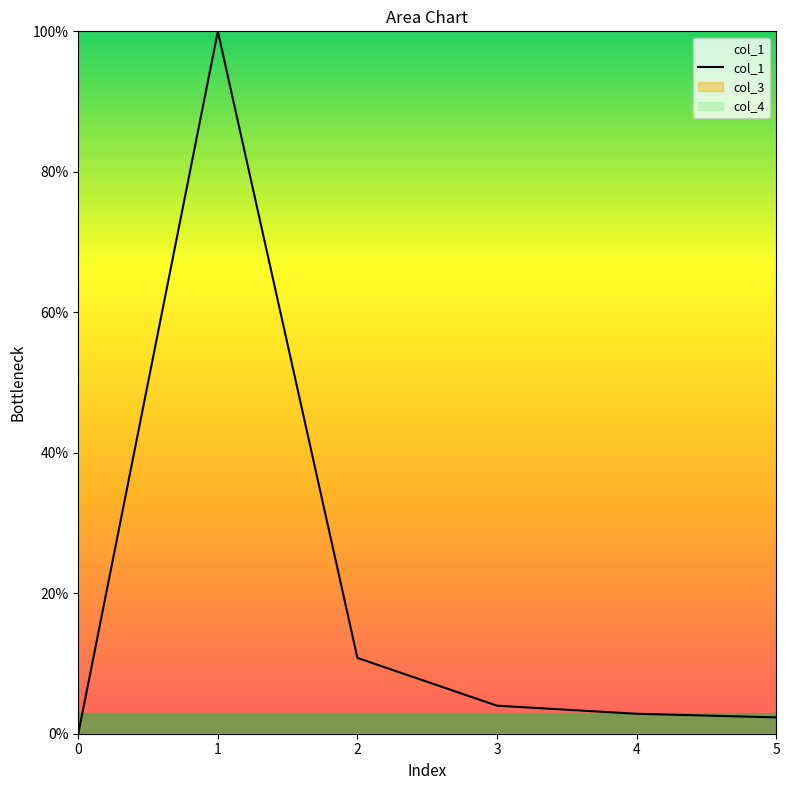

The value at 5 is 2.3. True or false?

True